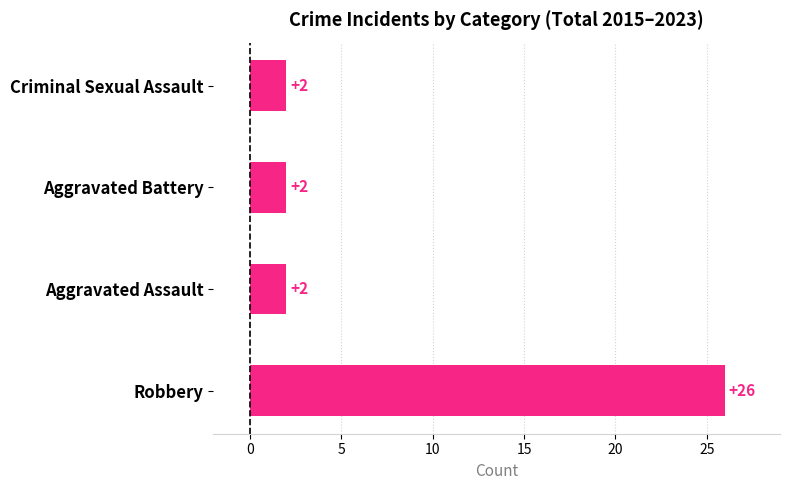

What is the change in value from Robbery to Aggravated Assault?

-24